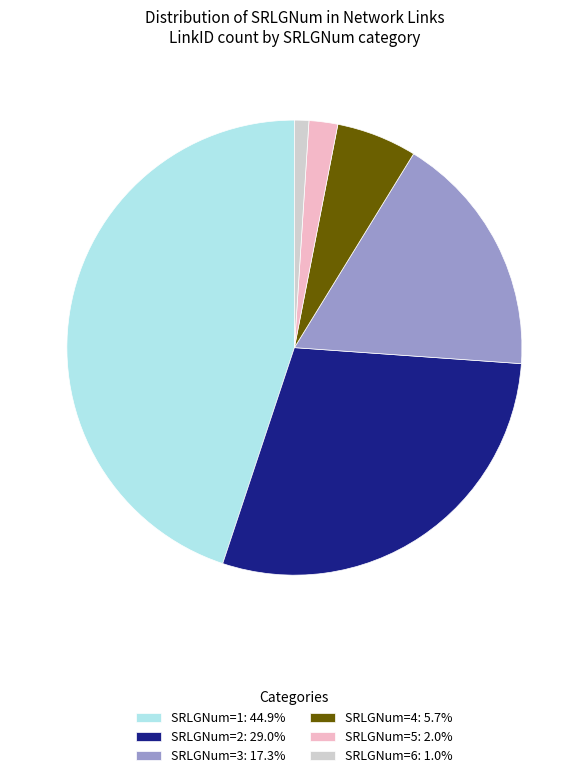

Does any single category account for the majority?

No